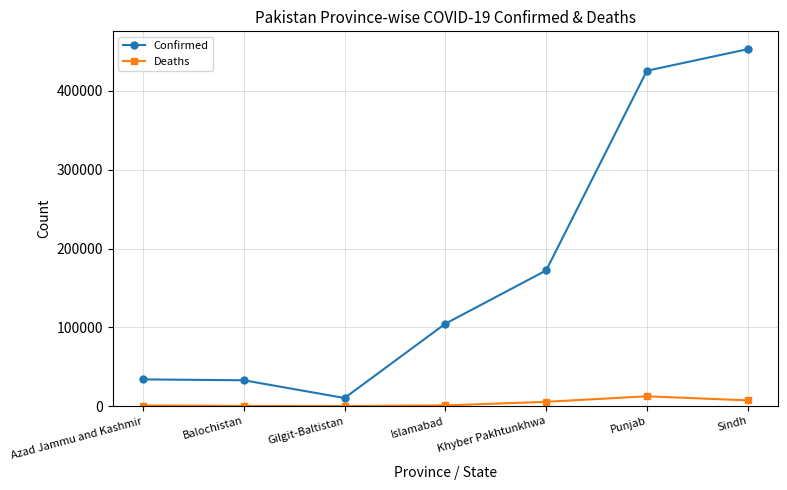

How many lines are shown in the chart?

2